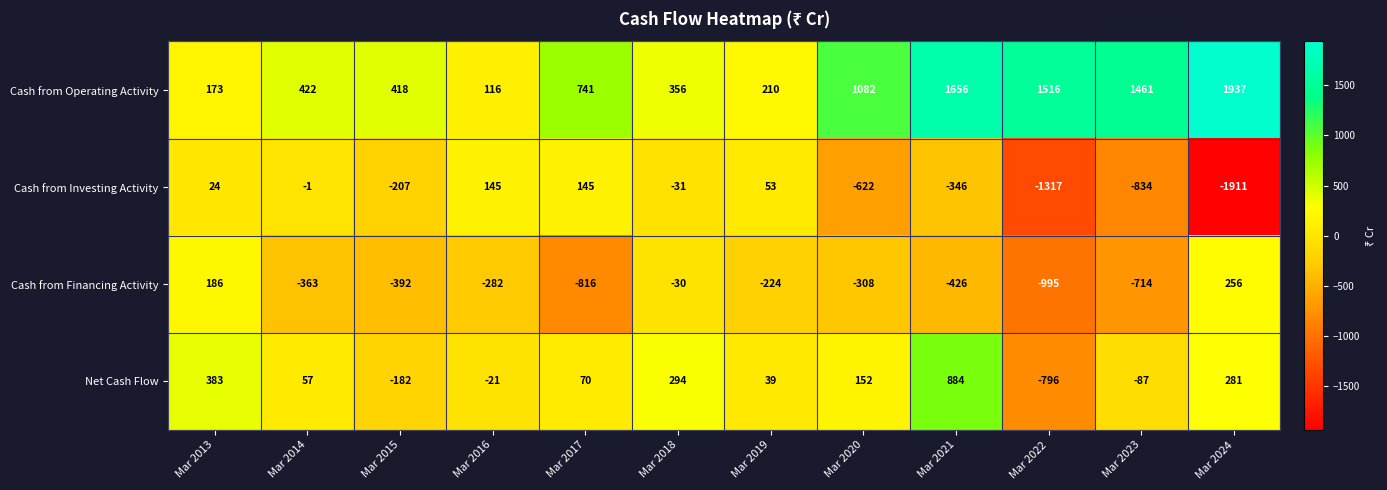

How many categories are shown in the chart?

12